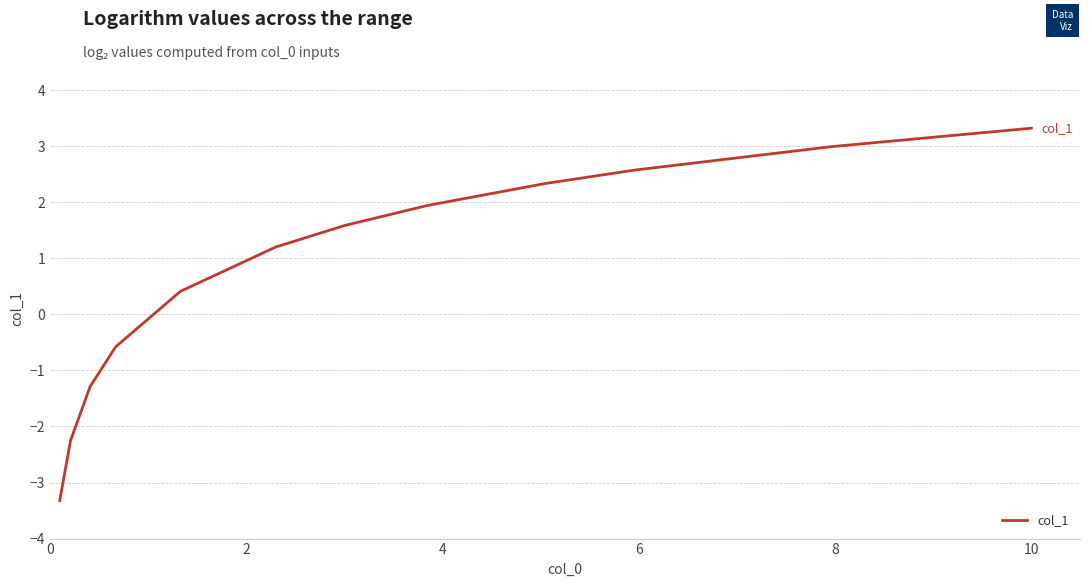

Does the chart have visible grid lines?

Yes